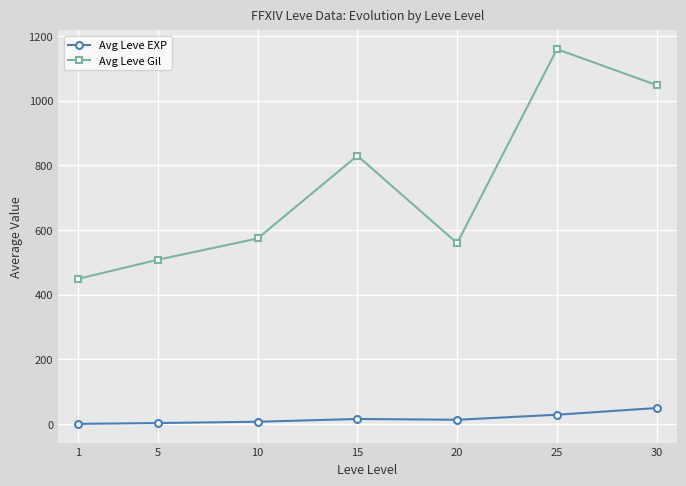

List the series in order of their overall mean, lowest first.

Avg Leve EXP, Avg Leve Gil